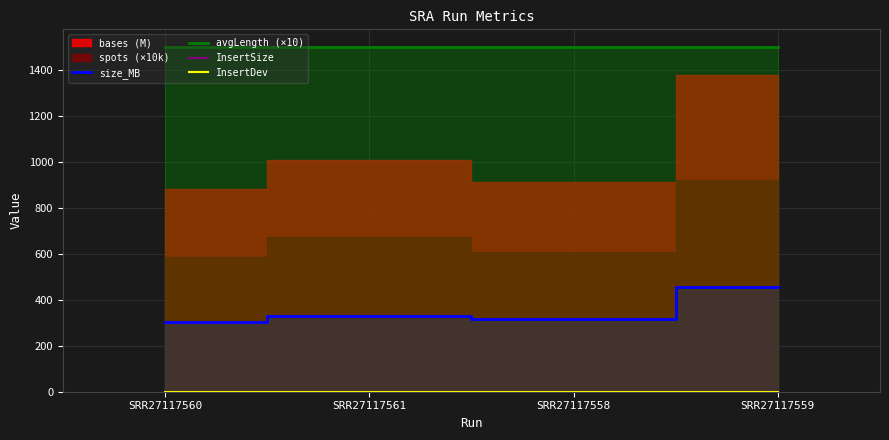

At which label does size_MB first exceed 328?

SRR27117559